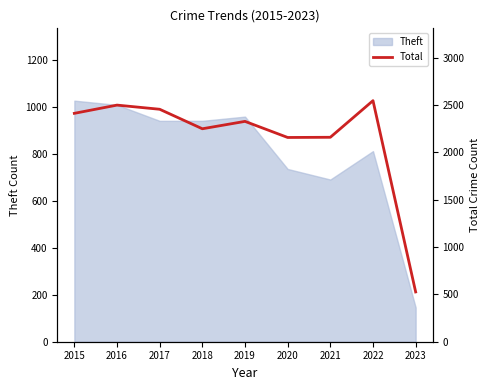

List the labels in order of value, largest first.

2022, 2016, 2017, 2015, 2019, 2018, 2021, 2020, 2023